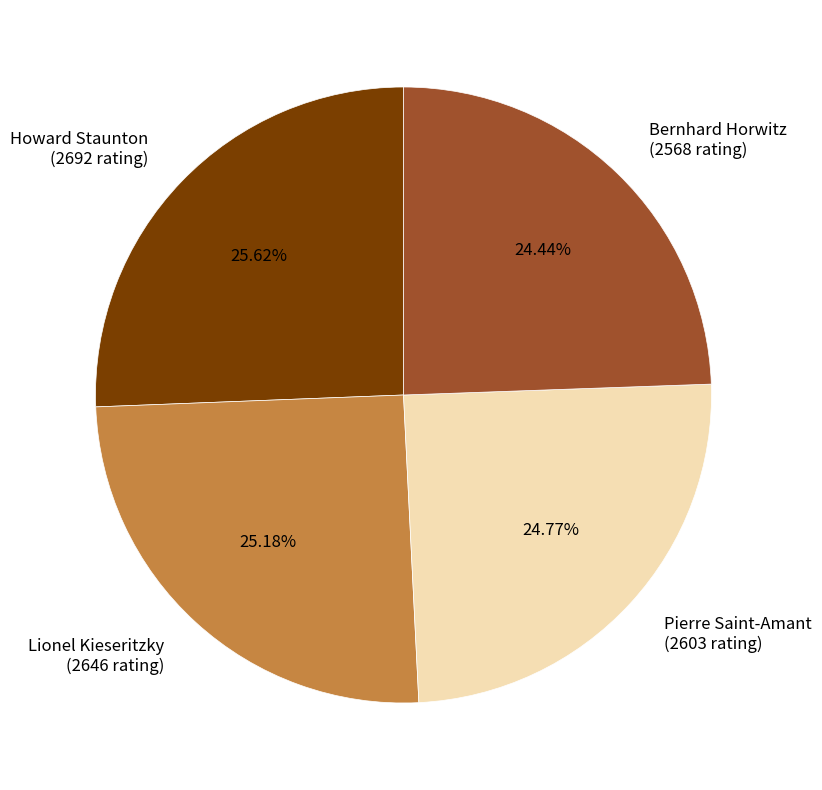

To the nearest percent, what percentage of the pie is Lionel Kieseritzky?

25%